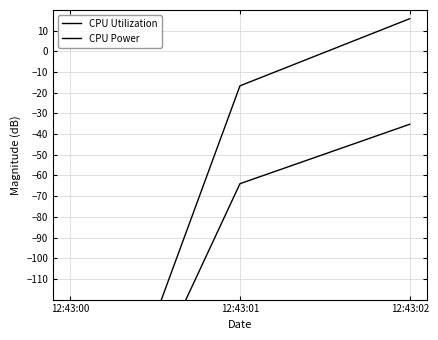

At which category is the sum across all series the highest?

12:43:02